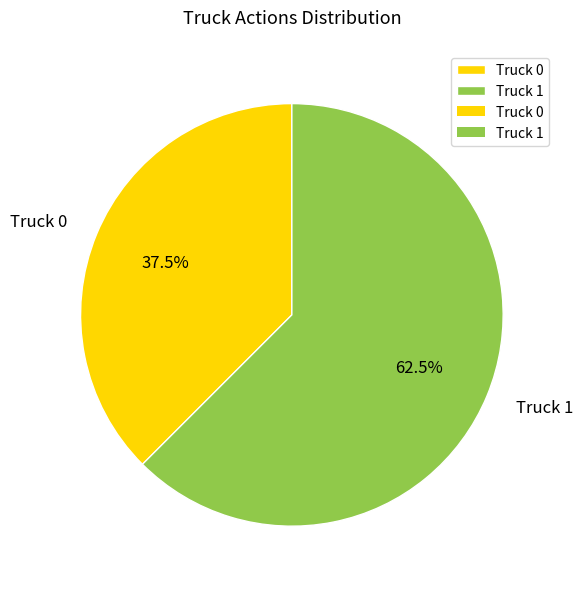

Which has a higher value, Truck 0 or Truck 1?

Truck 1